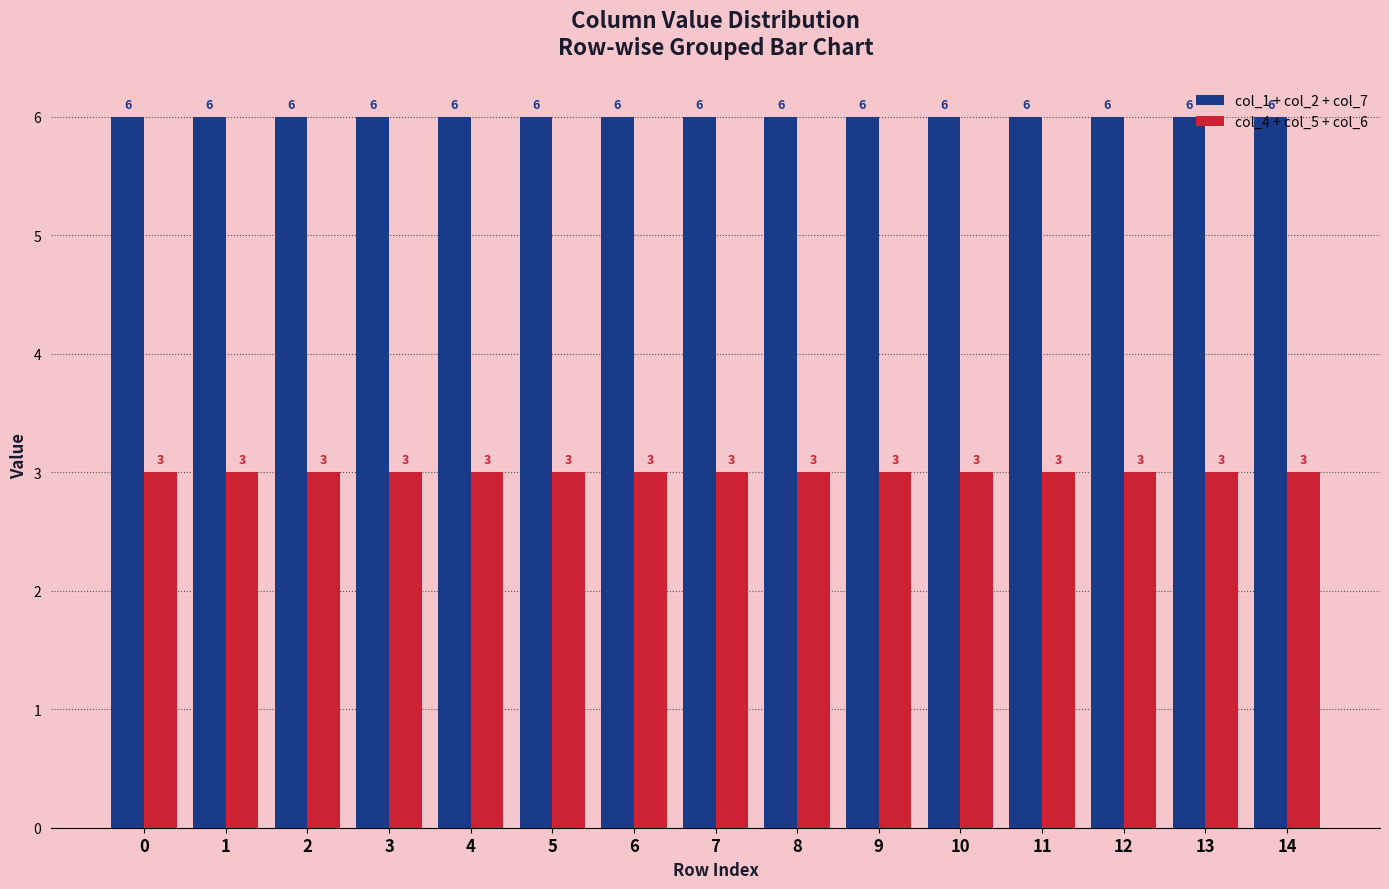

What is the approximate value of col_4 + col_5 + col_6 at 4?

3